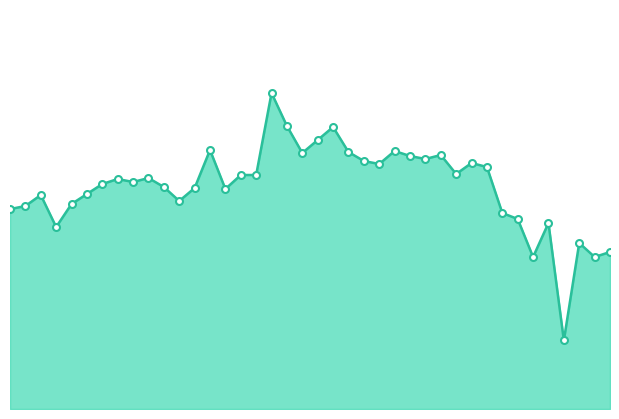

How many lines are shown in the chart?

1